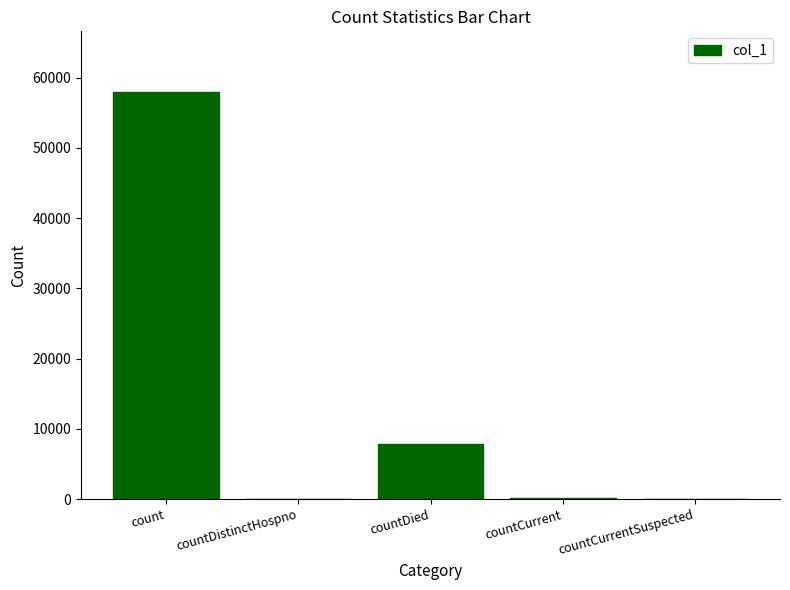

Are the bars horizontal?

No